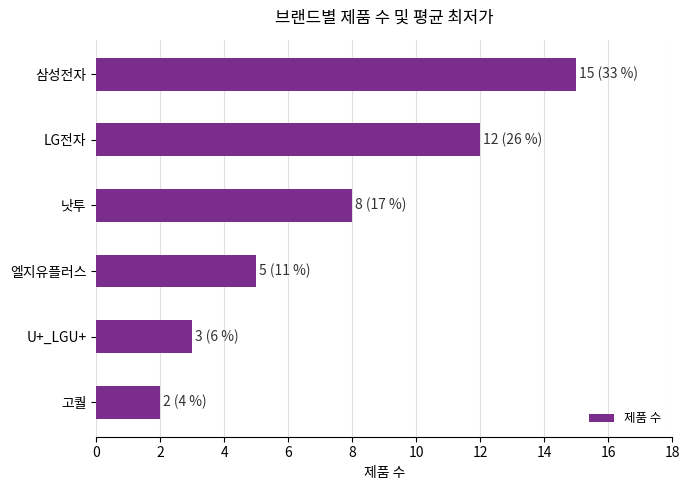

Reading bottom to top, what are all the values shown in this chart?

고퀄=2	U+_LGU+=3	엘지유플러스=5	낫투=8	LG전자=12	삼성전자=15